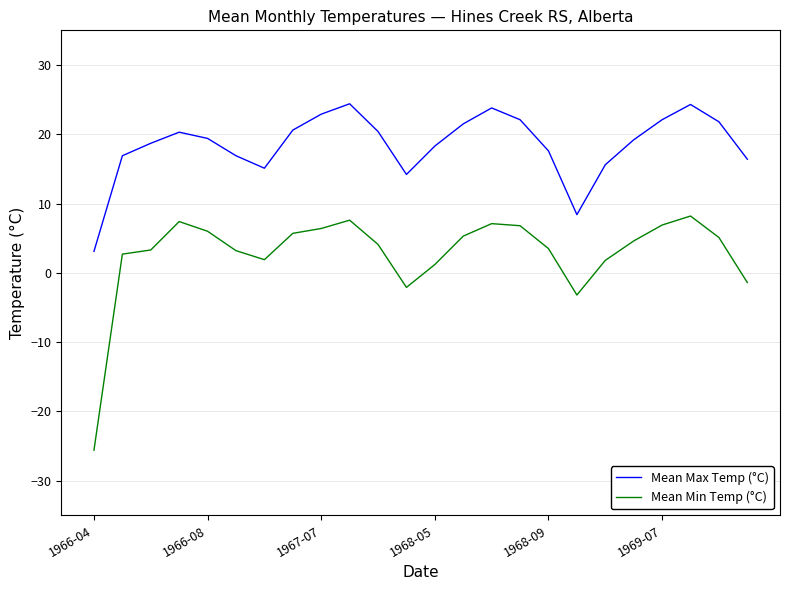

Which series has the widest spread of values?

Mean Min Temp (°C)